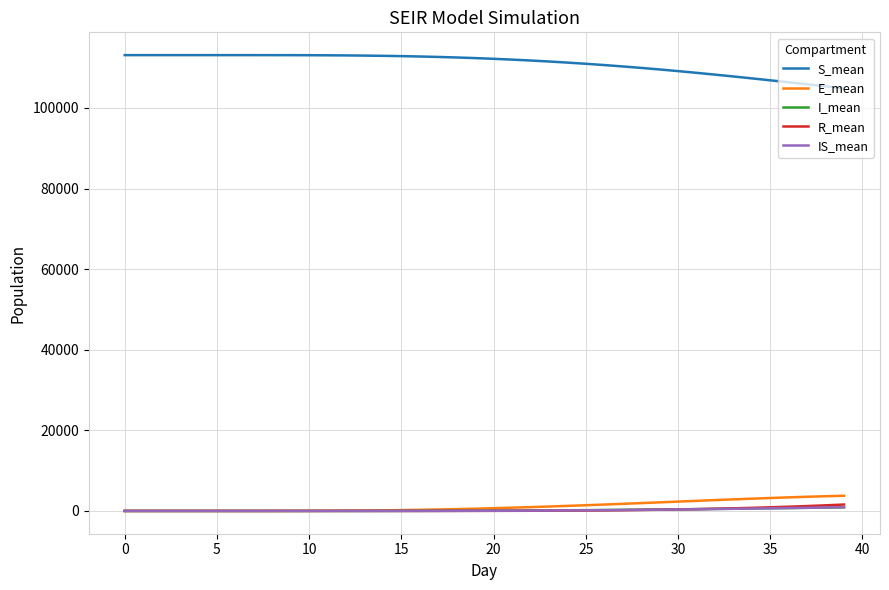

Which series has the largest total across all categories?

S_mean